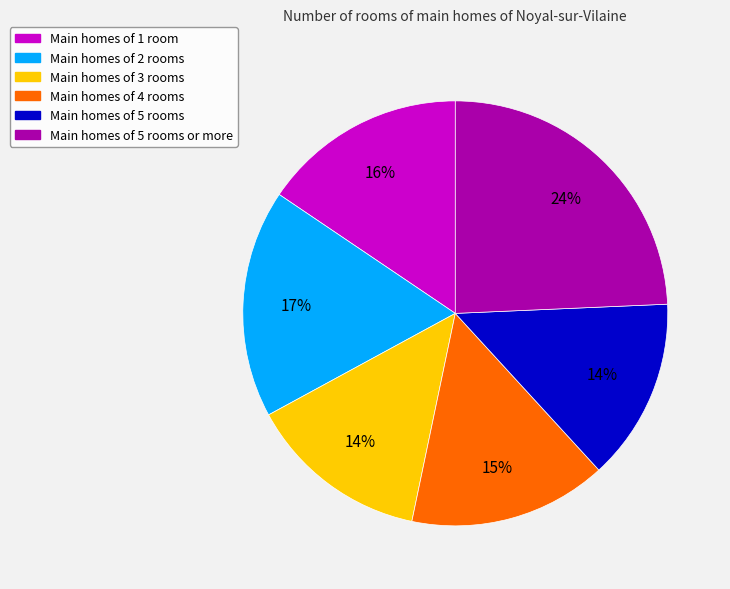

To the nearest percent, what percentage of the pie is Main homes of 2 rooms?

17%